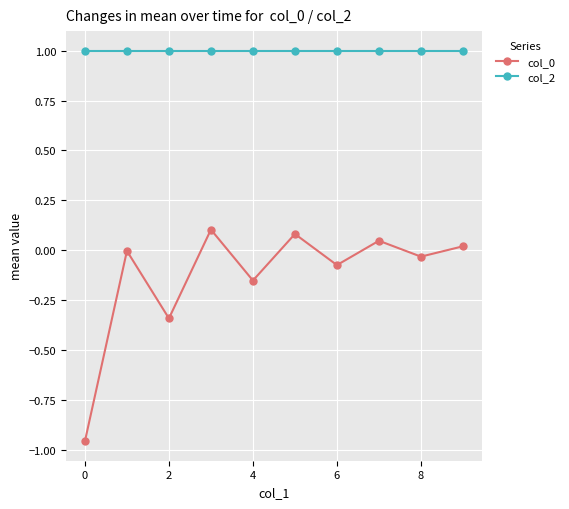

What is the difference between the maximum and second lowest values in the col_0 series?

0.4